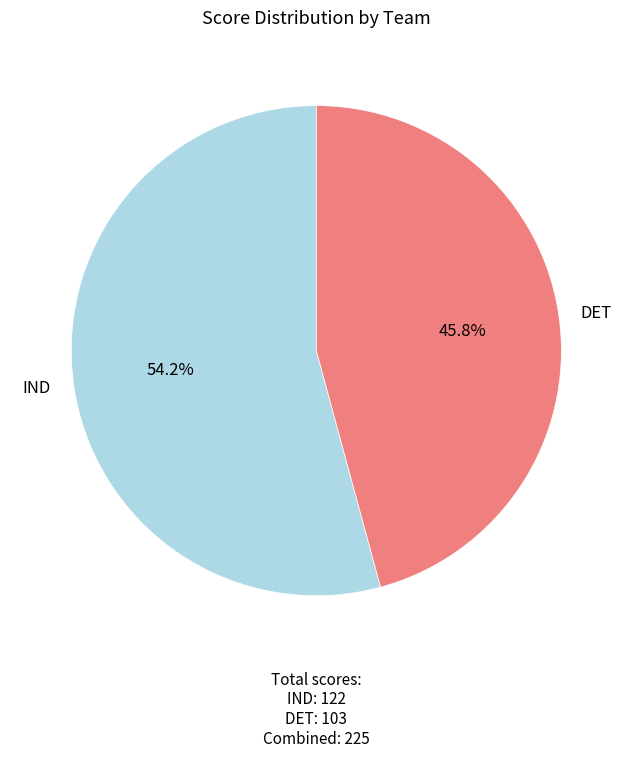

What is the largest slice in the pie chart?

IND